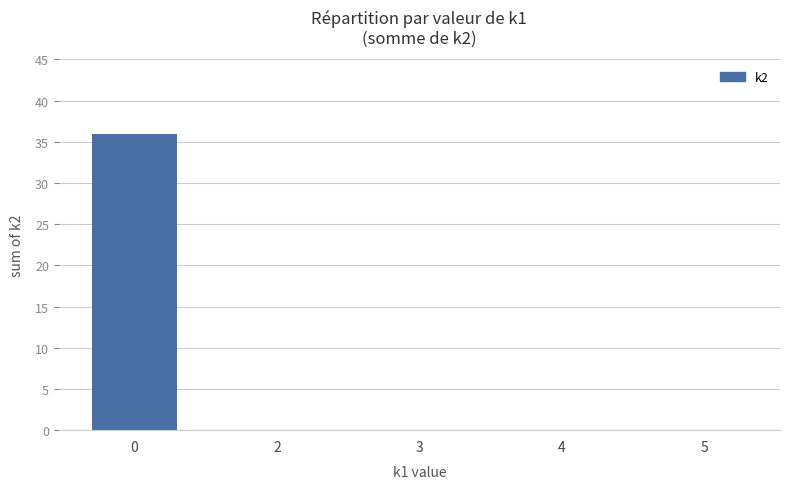

The value at 3 is -20. True or false?

False